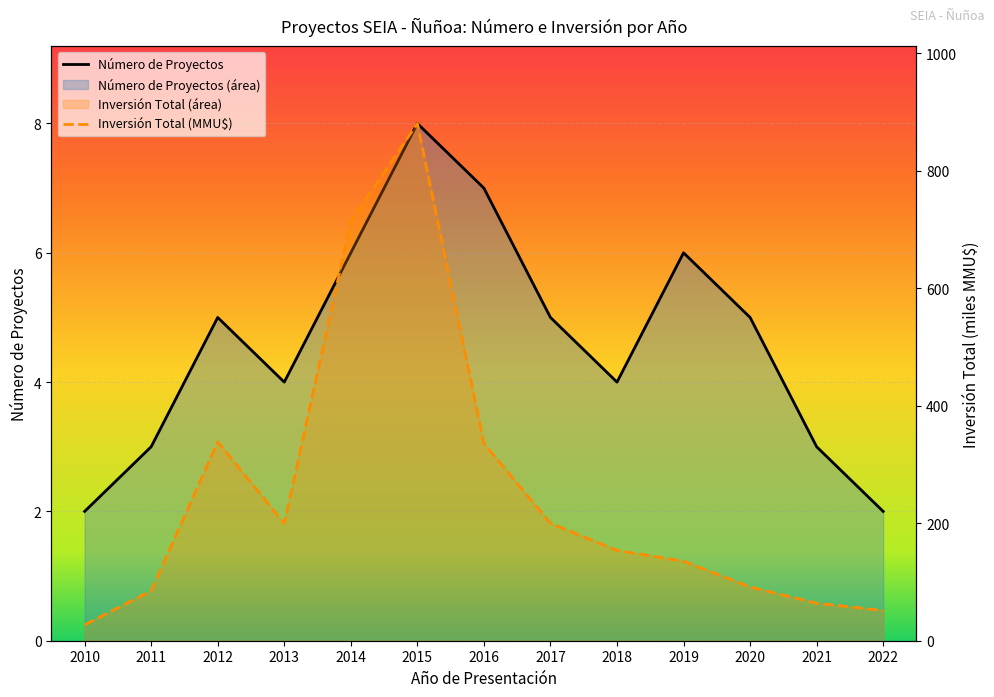

The Número de Proyectos series shows 3.0 at 2011. True or false?

True